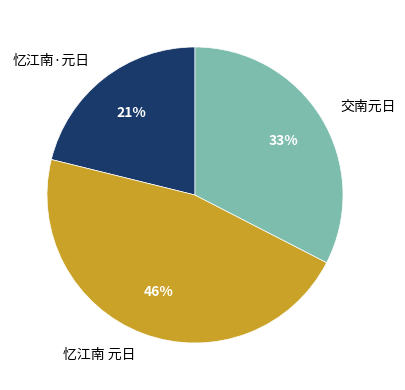

True or false: 交南元日 accounts for 39% of the total.

False